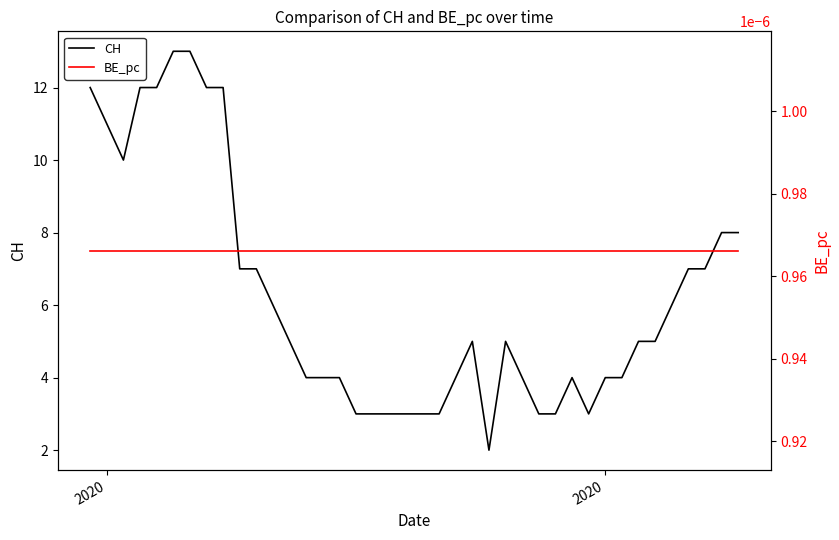

How many interior local valleys does the CH series have?

3